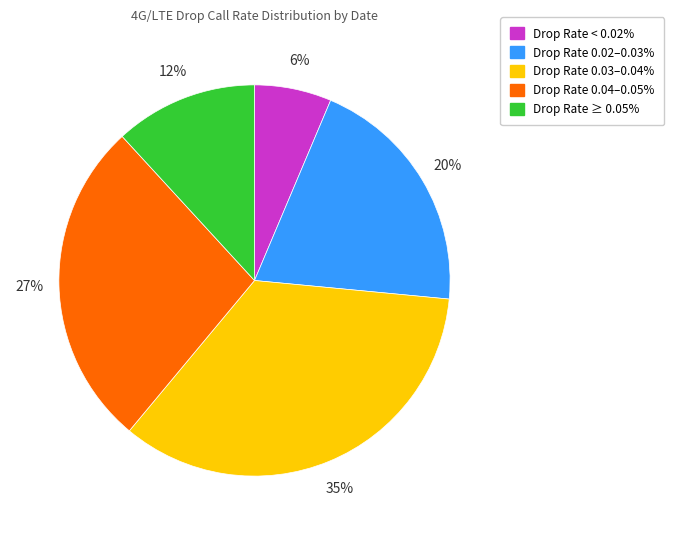

Does any single category account for the majority?

No